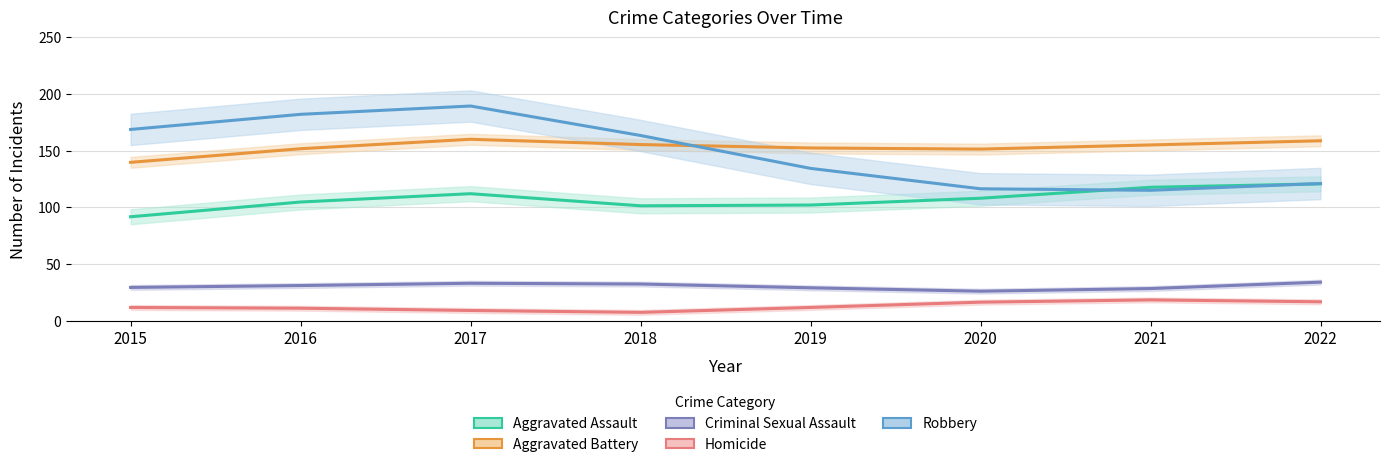

How many intersections are there between Aggravated Battery and Robbery?

1